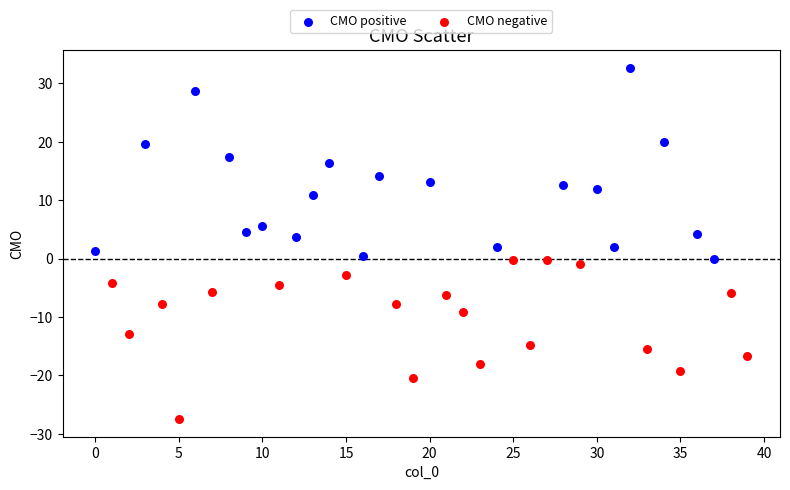

Which series reaches the maximum Y coordinate?

CMO positive